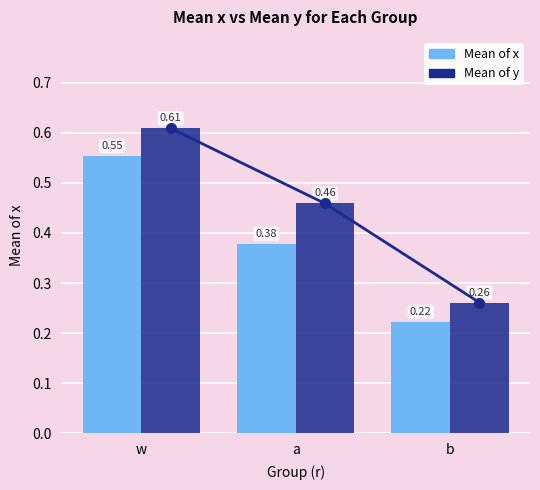

Reading right to left, what are all the values shown in this chart?

Mean of x: b=0.2	a=0.4	w=0.6
Mean of y: b=0.3	a=0.5	w=0.6